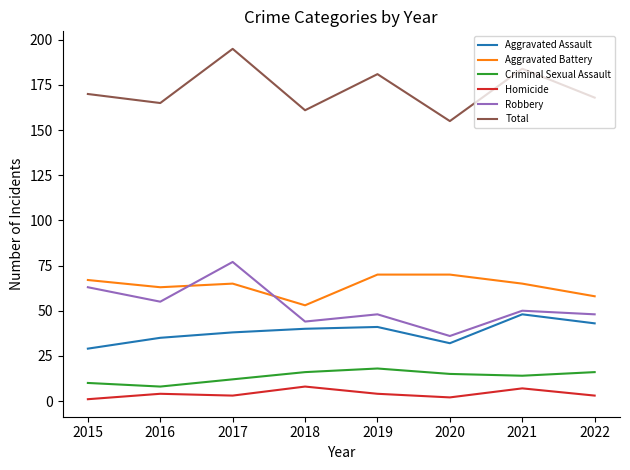

How many interior local valleys does the Robbery series have?

3